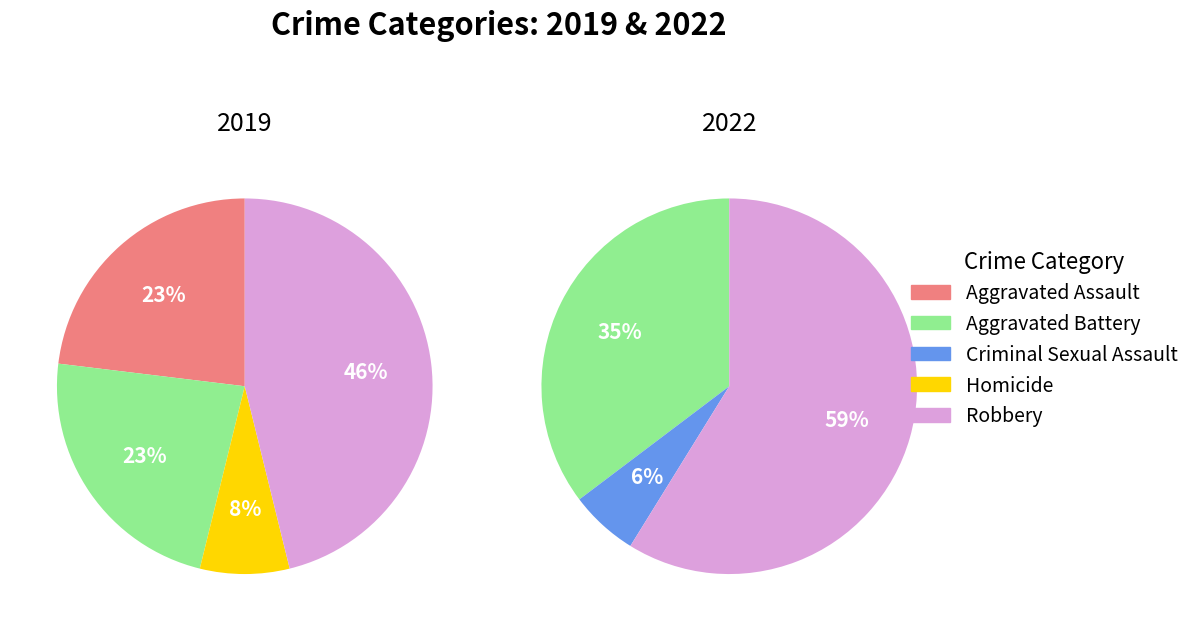

The 4 slice represents 46% of the pie. True or false?

True